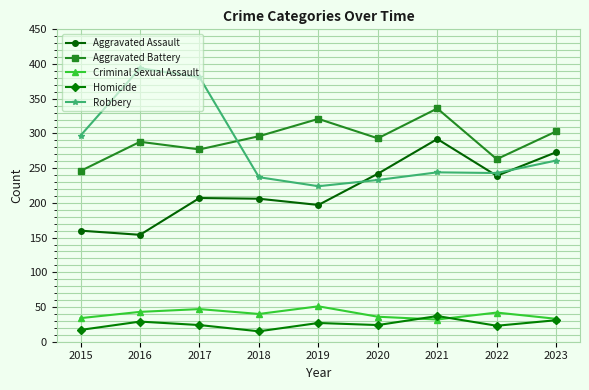

Between 2017 and 2018, which series saw the biggest shift?

Robbery